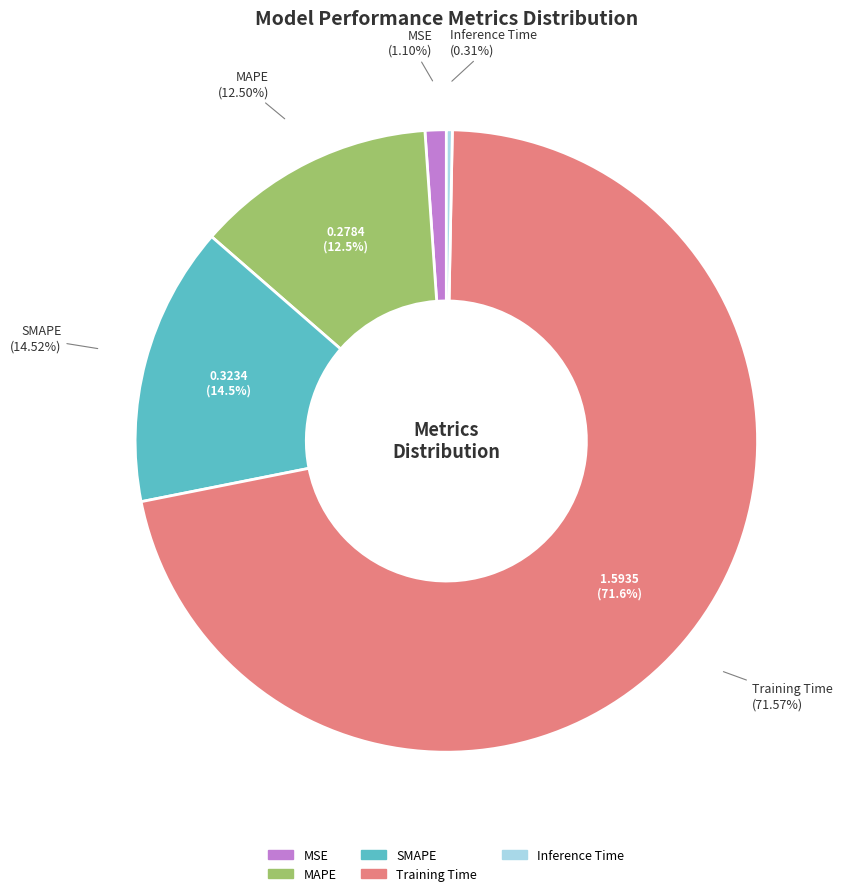

What is the smallest slice in the pie chart?

Inference Time